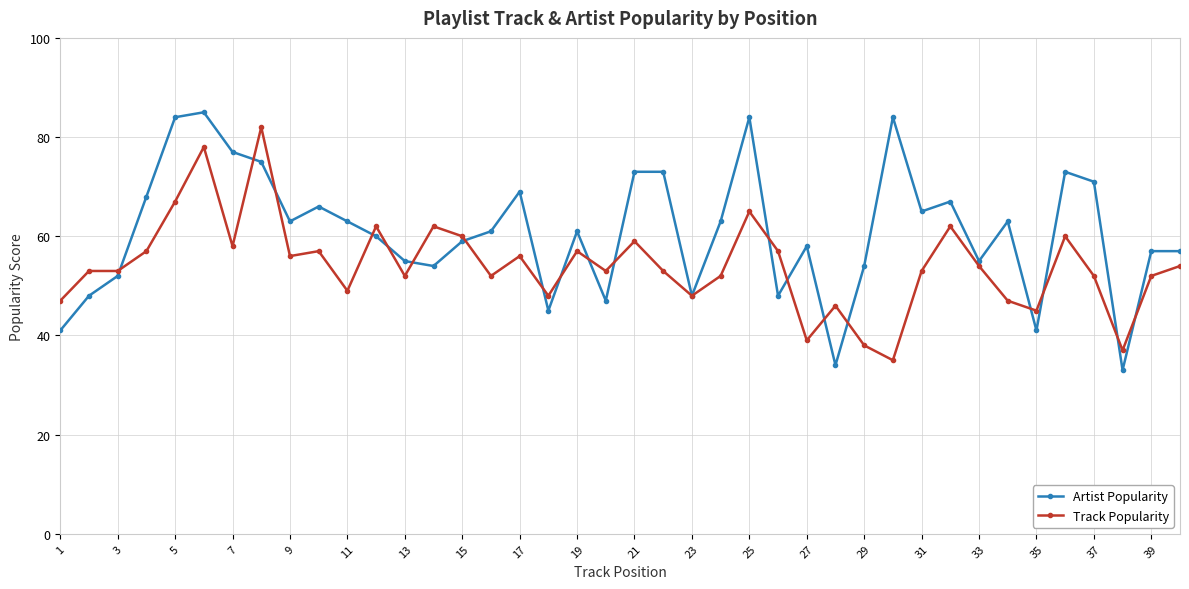

True or false: Artist Popularity has more than 0 interior local peaks.

True